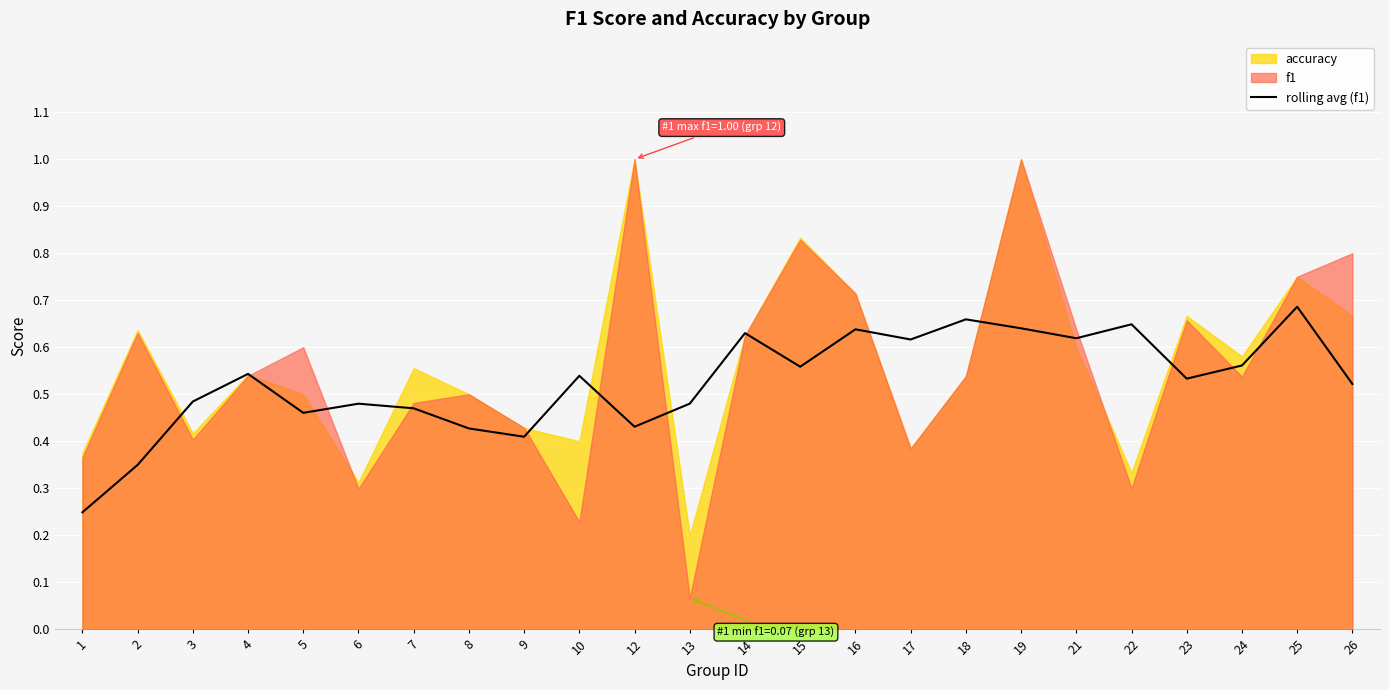

Is it true that the value at 8 is 0.7?

False